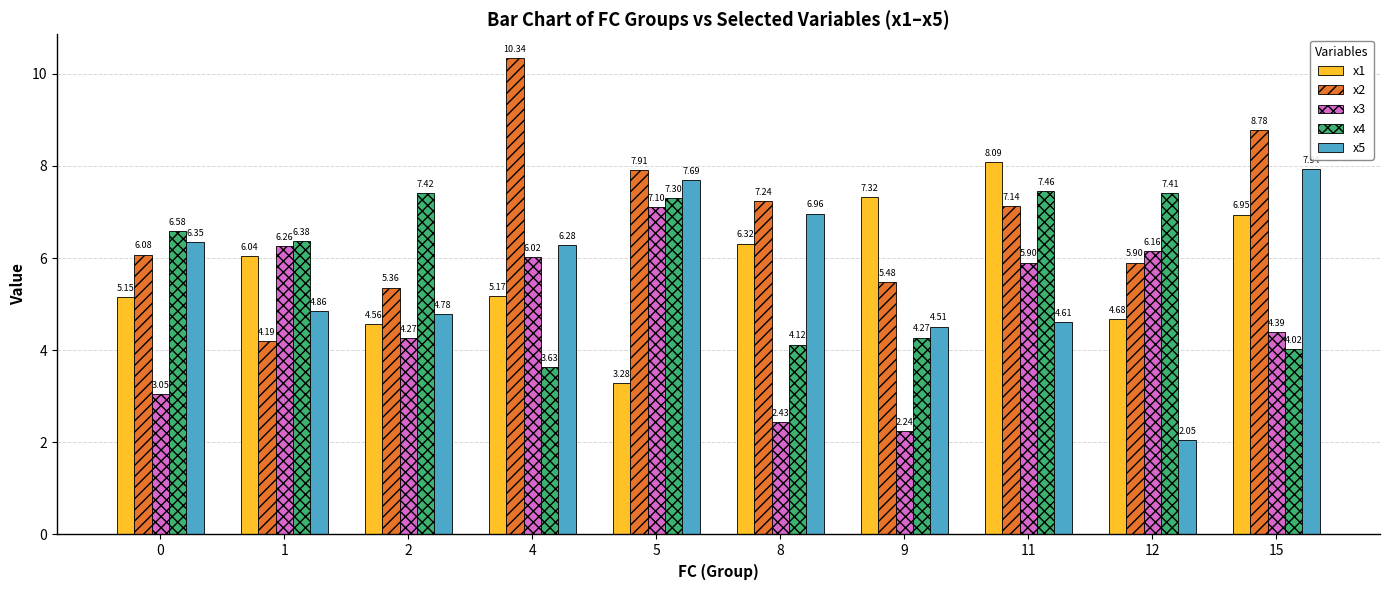

Which series has the largest range (max minus min)?

x2